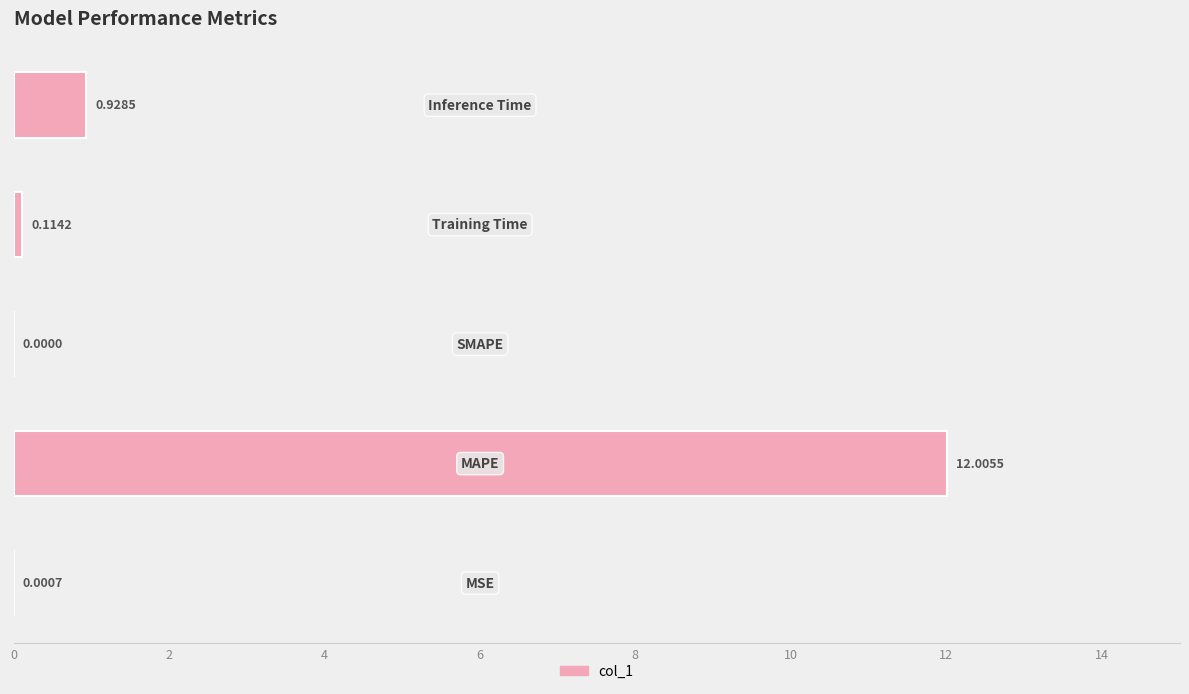

What is the maximum value shown in the chart?

12.0